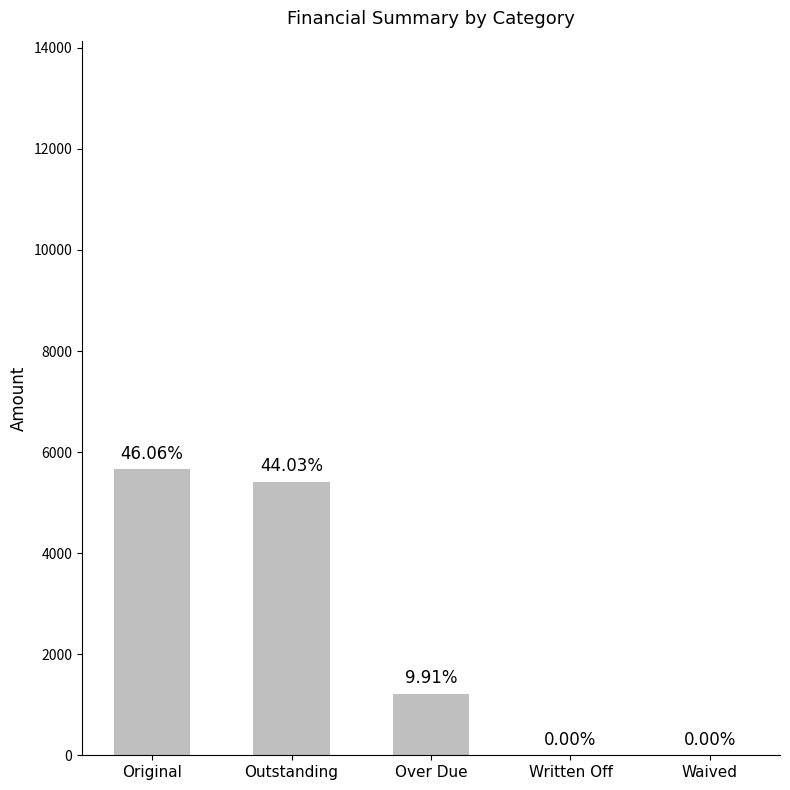

List the labels in order of value, smallest first.

Written Off, Waived, Over Due, Outstanding, Original